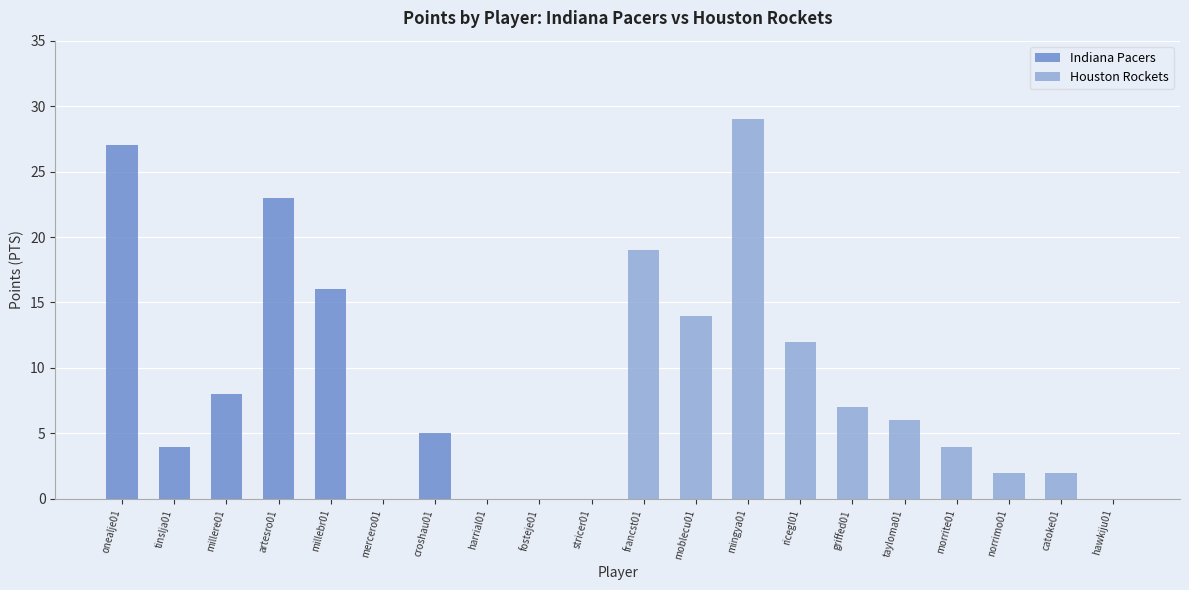

What is the maximum value for Houston Rockets?

29